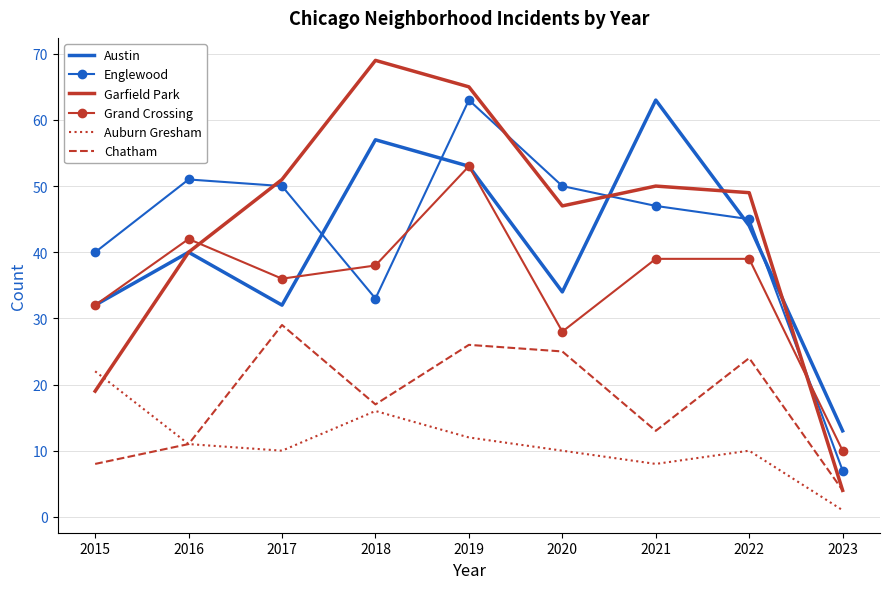

The Auburn Gresham series shows 6 at 2018. True or false?

False